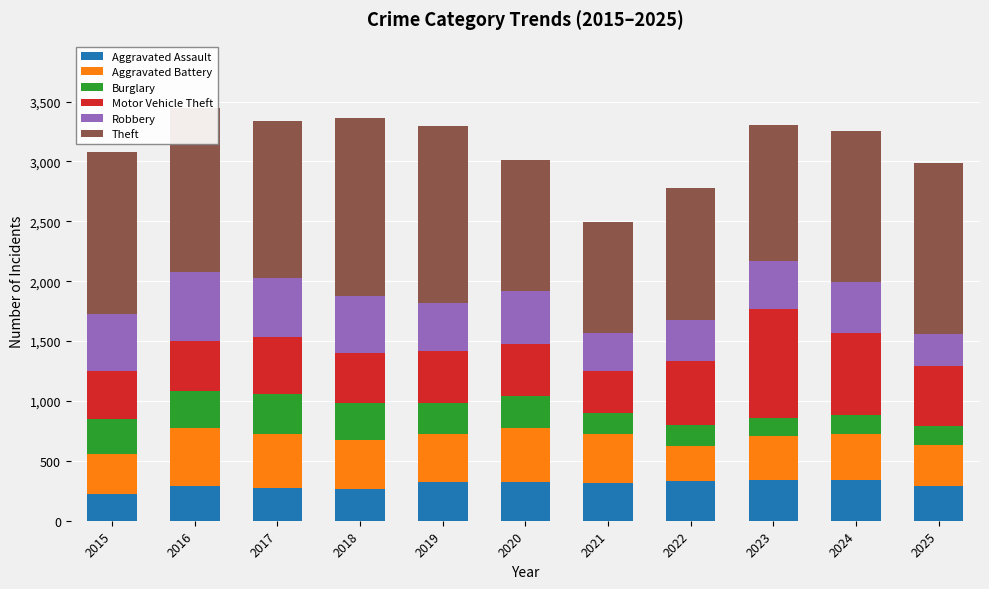

What is the maximum value for Aggravated Assault?

343